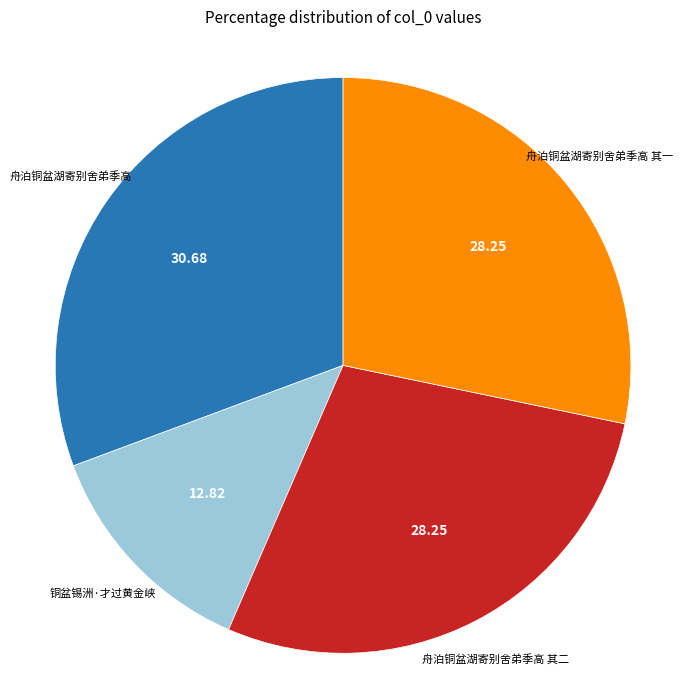

Is there a majority slice in this chart?

No